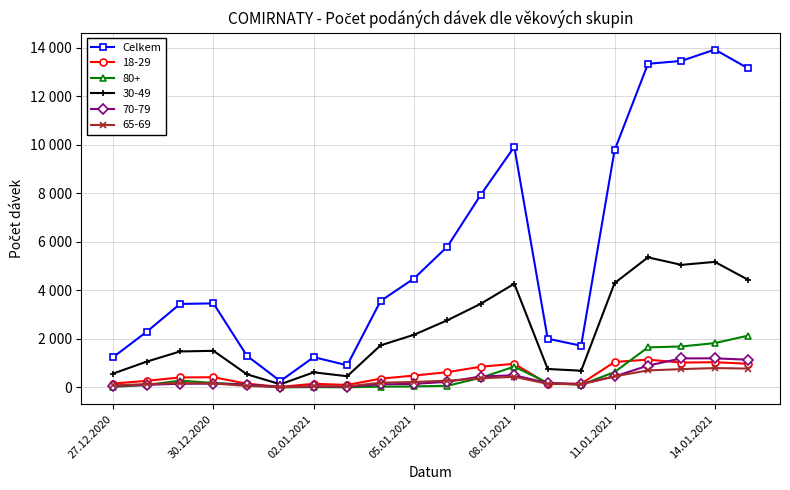

Is this an area chart (filled region under the line)?

No